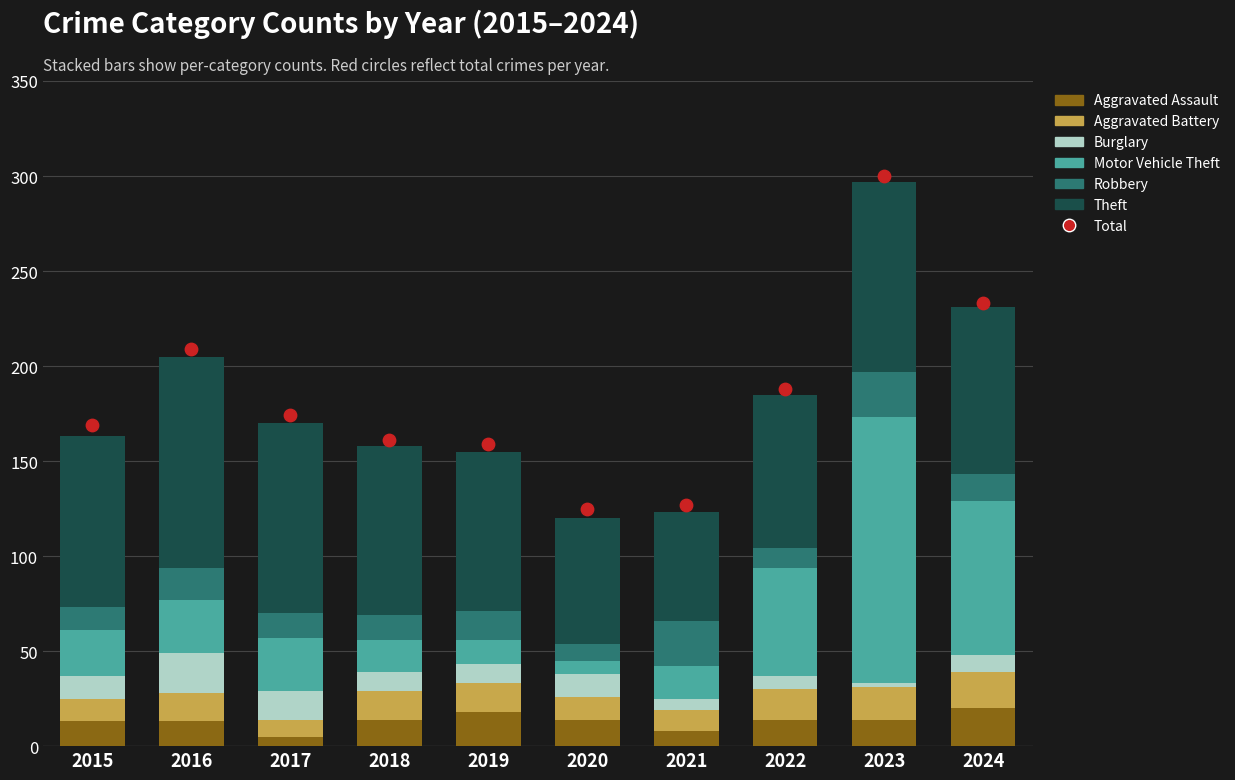

Is the value of Burglary at 2015 greater than the value of Aggravated Battery at 2023?

No